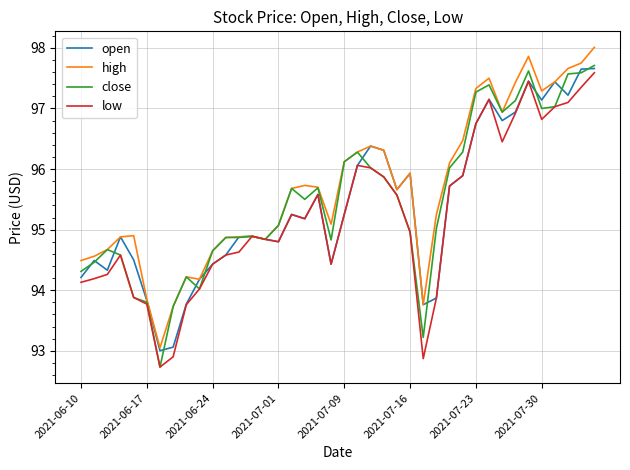

What is the maximum value shown in the chart?

98.0